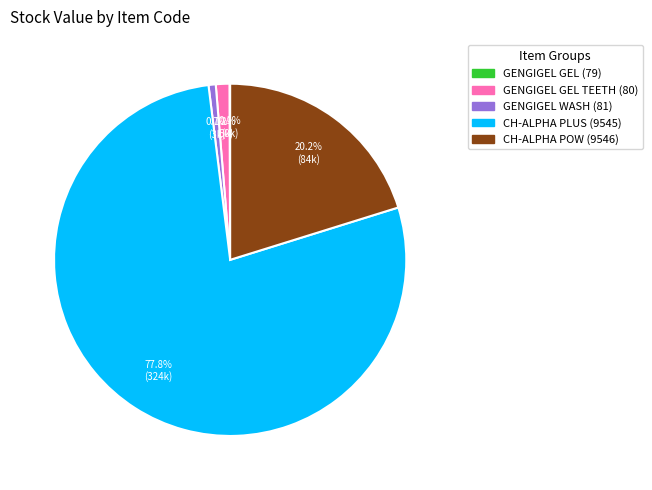

Is there a majority slice in this chart?

Yes